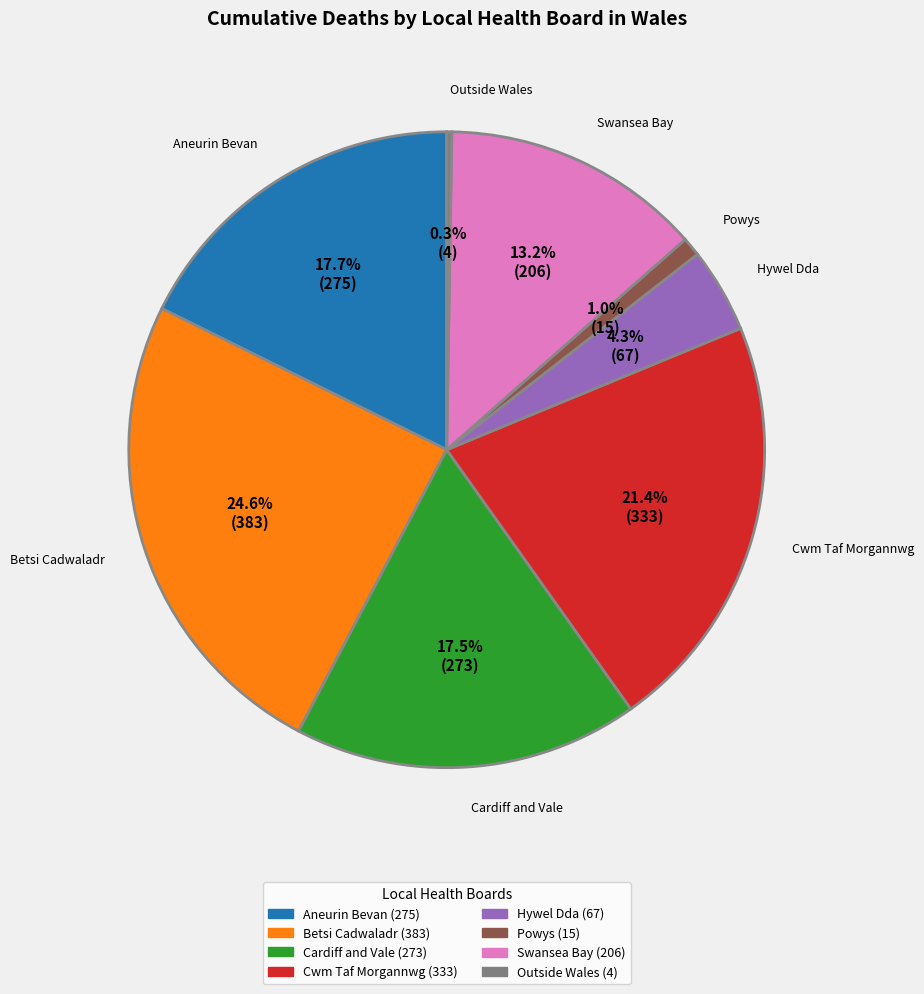

Is there any slice that represents more than half of the pie?

No